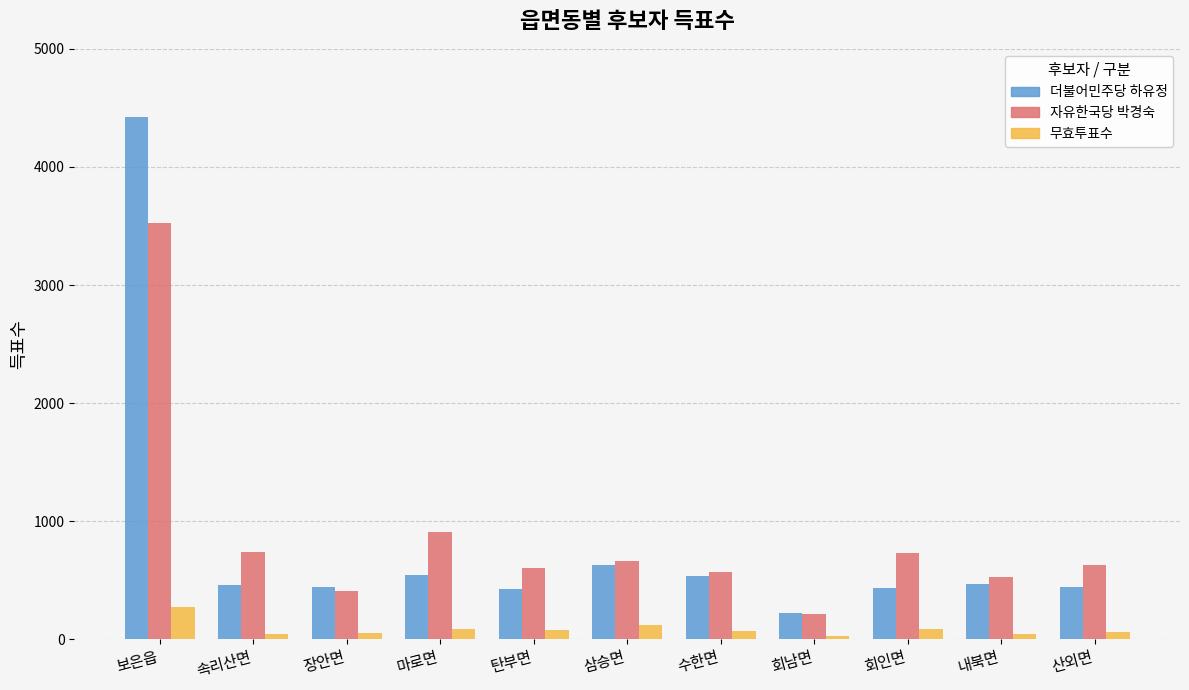

Where is 자유한국당 박경숙 nearest to the value 1871?

마로면